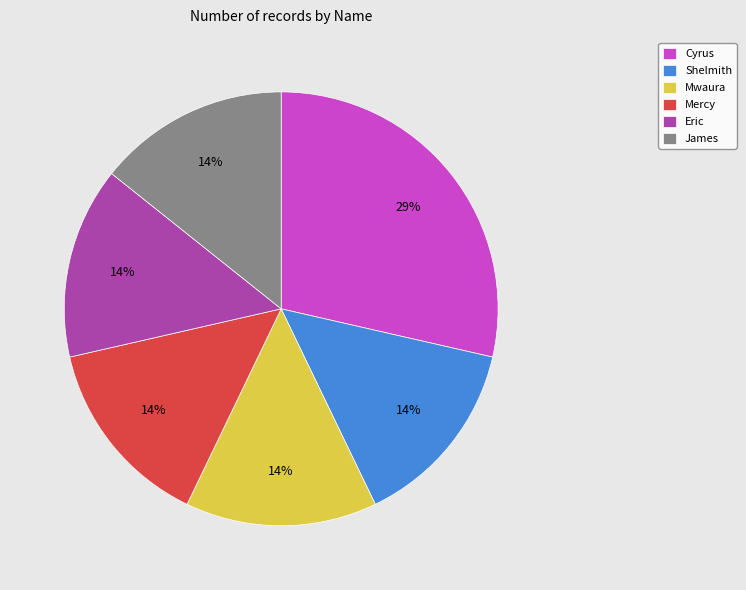

Do Shelmith and Eric together represent more than half of the pie?

No